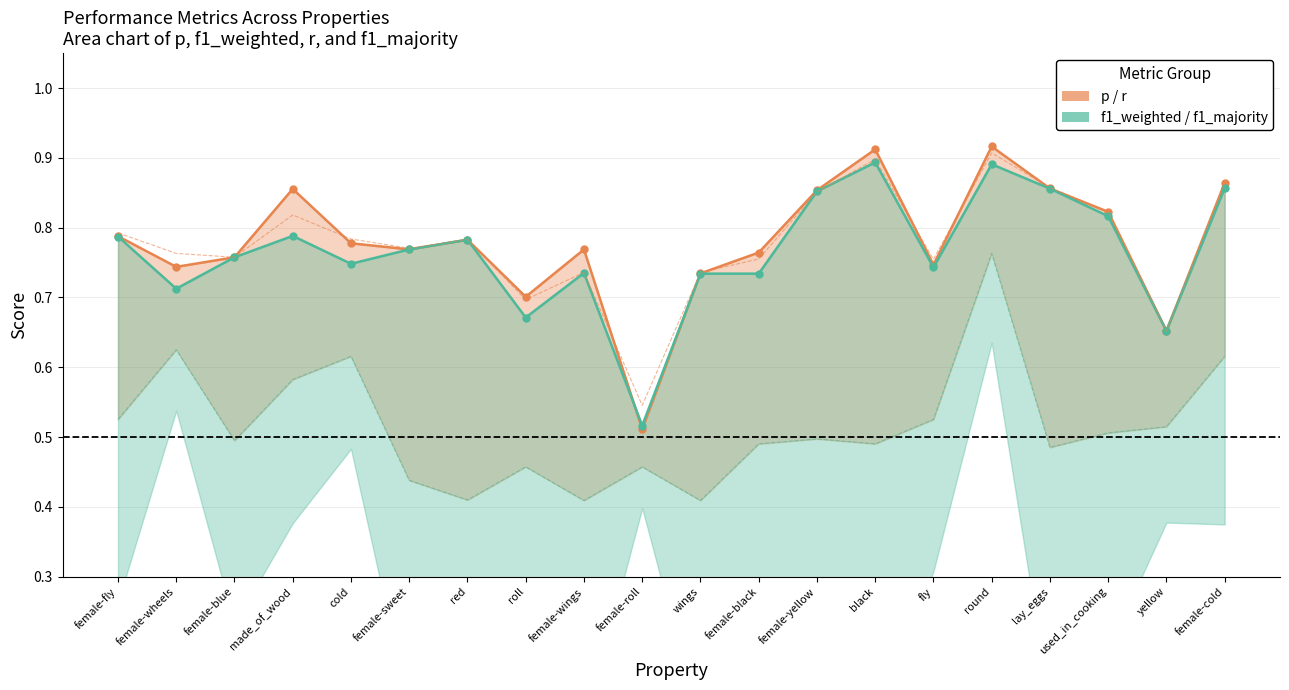

At which label is p closest to 0?

female-roll